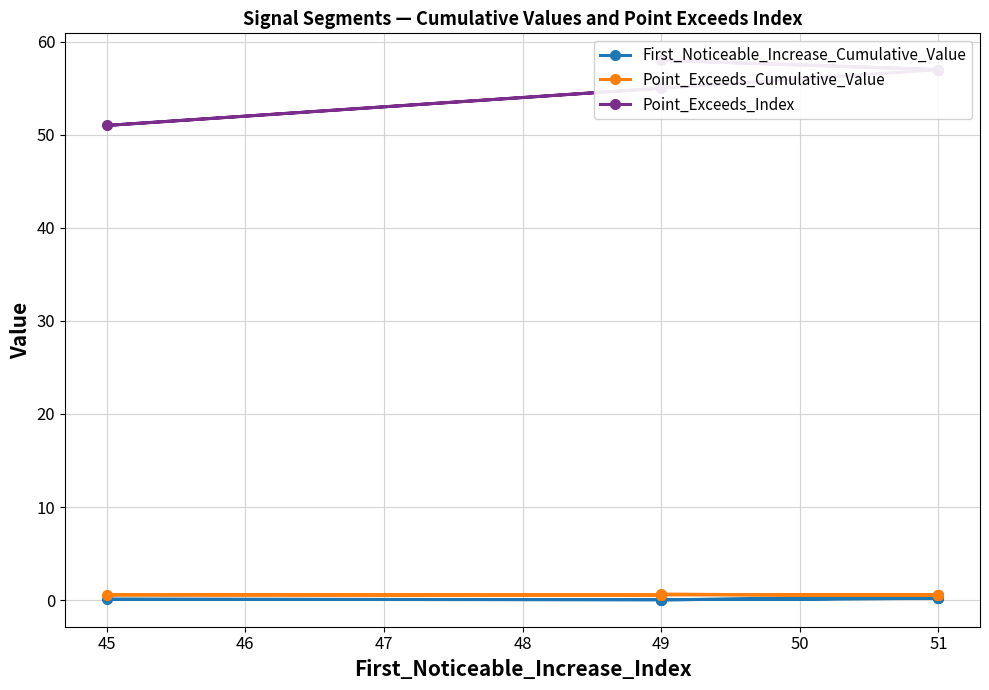

True or false: Point_Exceeds_Index and Point_Exceeds_Cumulative_Value cross at least once.

False